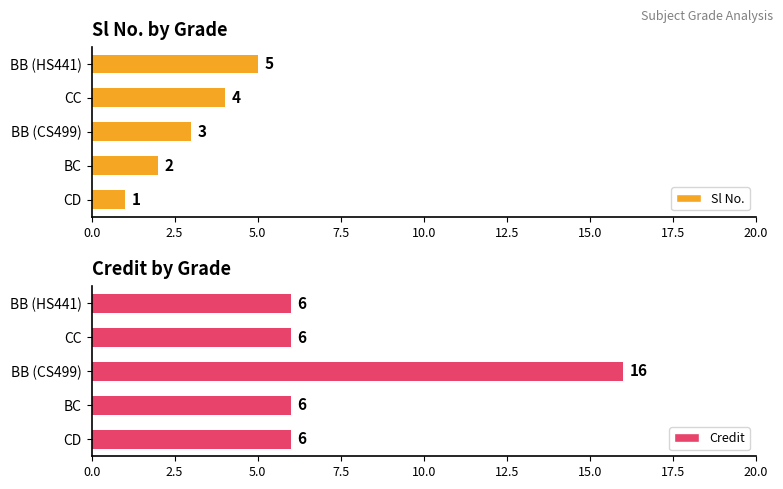

At which label does Sl No. reach its peak?

BB (HS441)